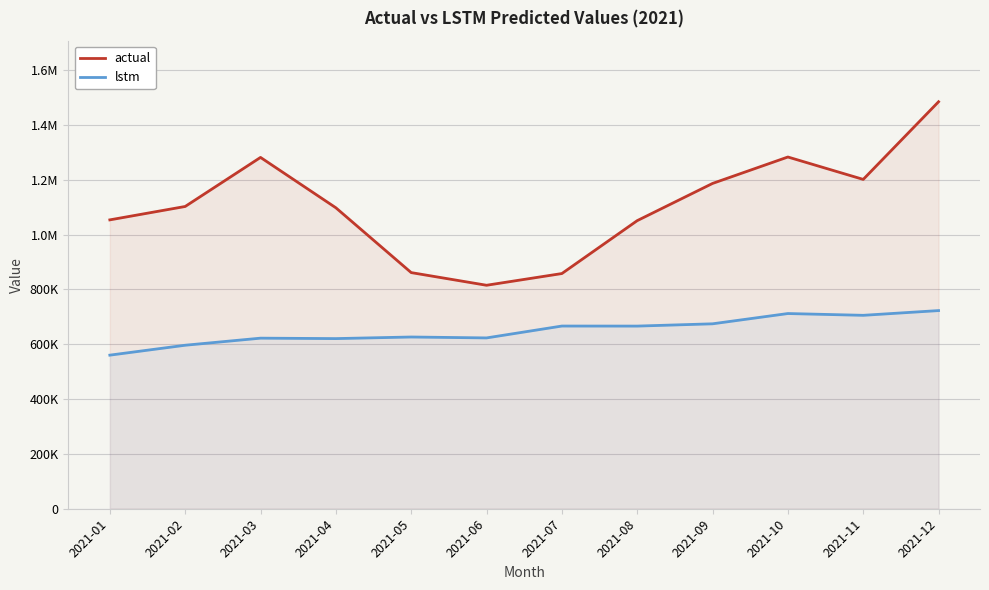

True or false: lstm and actual cross at least once.

False